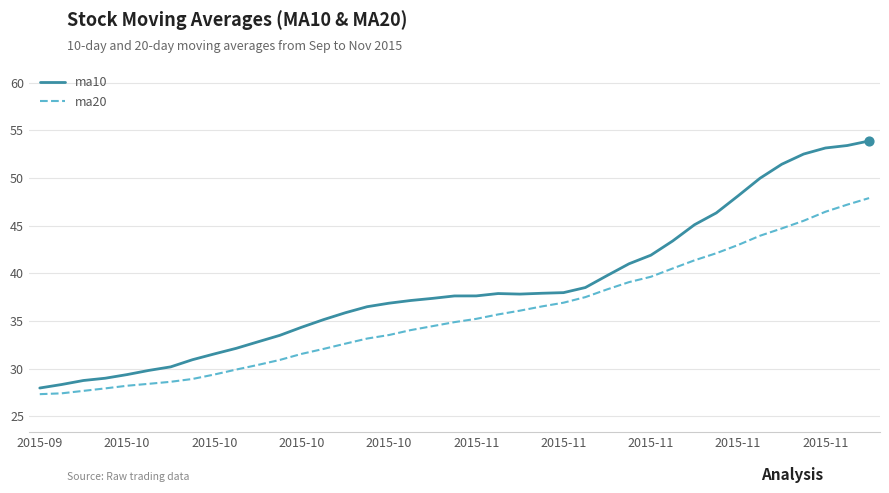

Which series has the widest spread of values?

ma10